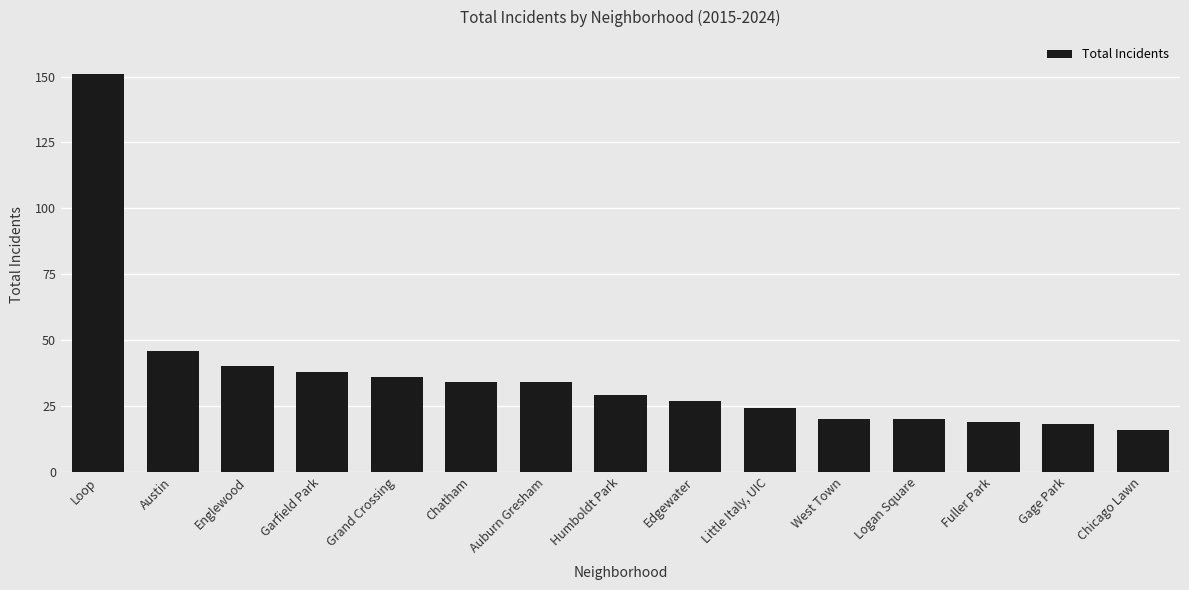

What is the difference between the maximum and minimum values?

135